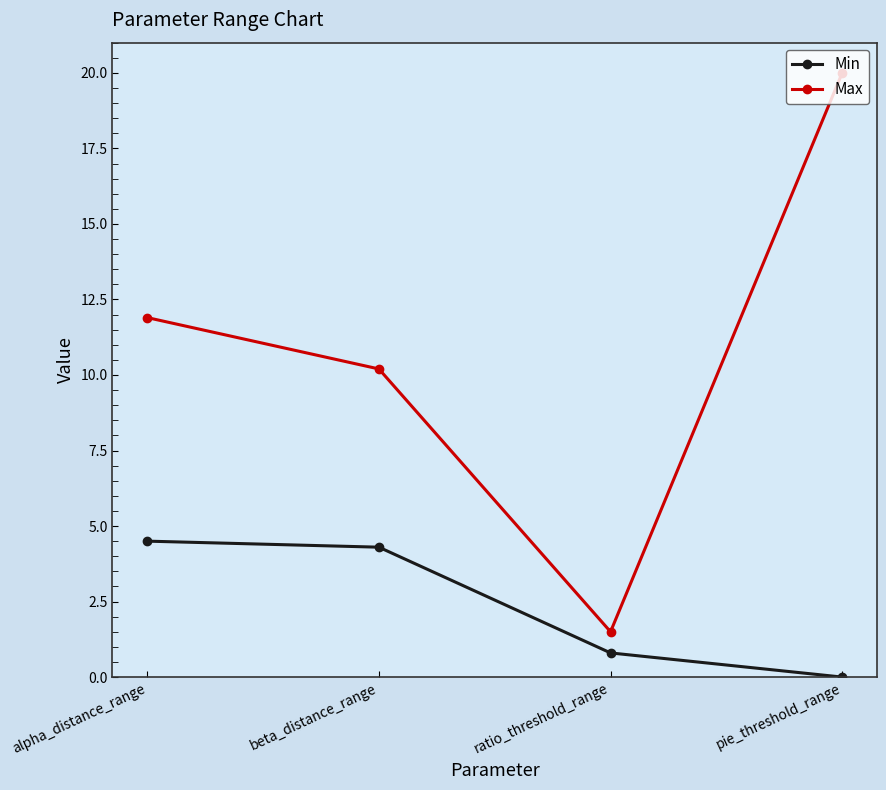

Rank the series at pie_threshold_range from lowest to highest value.

Min, Max